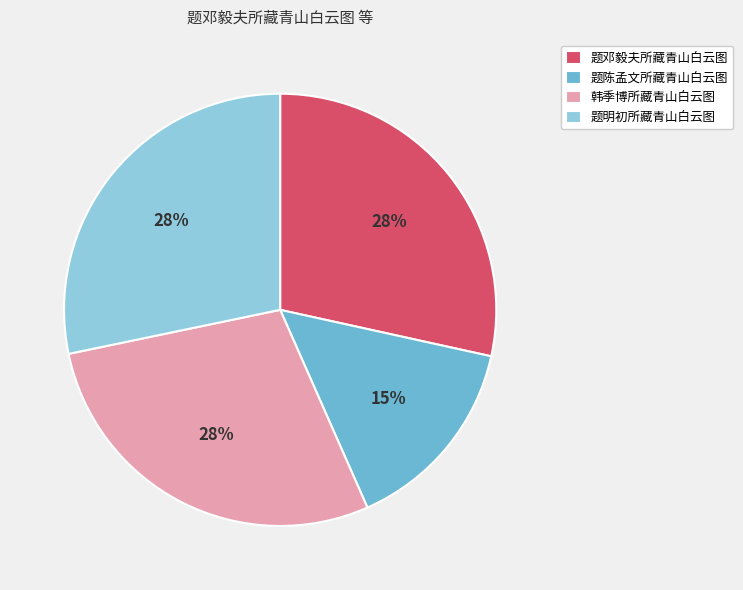

Do 韩季博所藏青山白云图 and 题邓毅夫所藏青山白云图 together represent more than half of the pie?

Yes